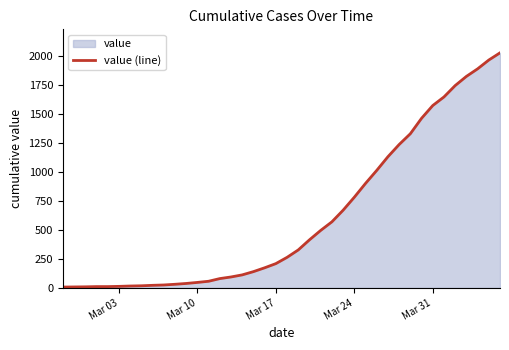

What is the difference between the maximum and minimum values?

2018